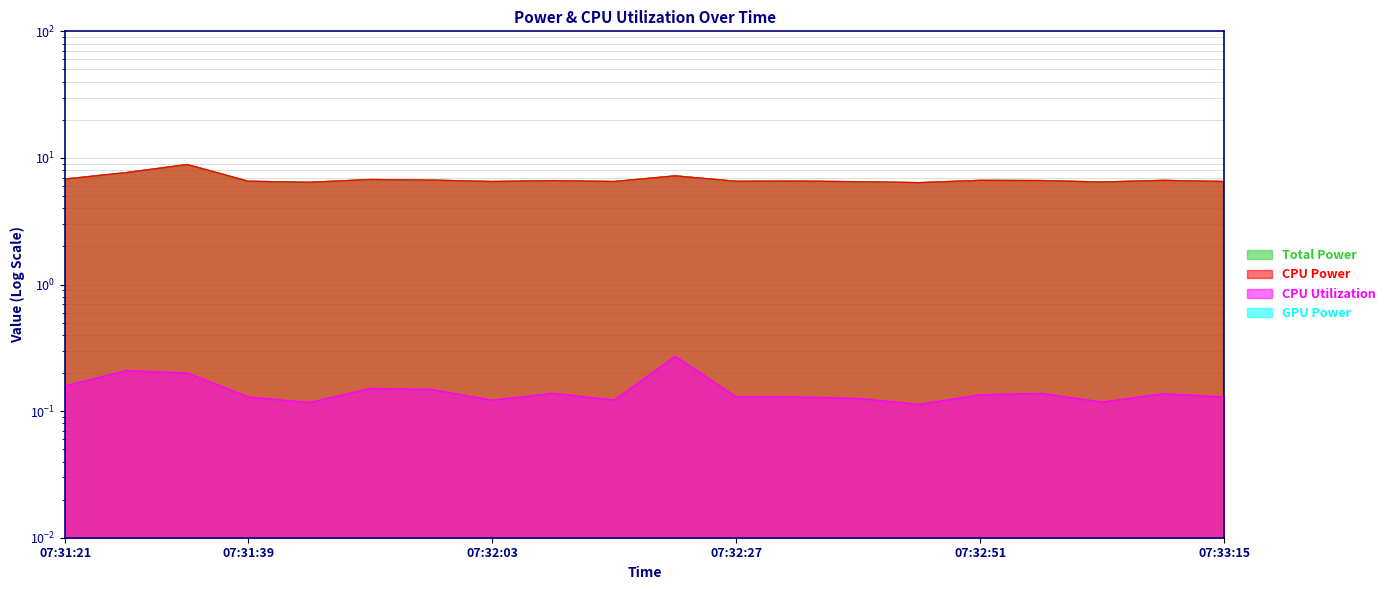

Reading right to left, extract all data points from this chart.

Total Power: 6.5	6.6	6.4	6.6	6.6	6.4	6.5	6.6	6.5	7.2	6.5	6.6	6.5	6.7	6.8	6.4	6.5	8.9	7.7	6.8
CPU Power: 6.5	6.6	6.4	6.6	6.6	6.4	6.5	6.6	6.5	7.2	6.5	6.6	6.5	6.7	6.8	6.4	6.5	8.9	7.7	6.8
CPU Utilization: 0.1	0.1	0.1	0.1	0.1	0.1	0.1	0.1	0.1	0.3	0.1	0.1	0.1	0.1	0.2	0.1	0.1	0.2	0.2	0.2